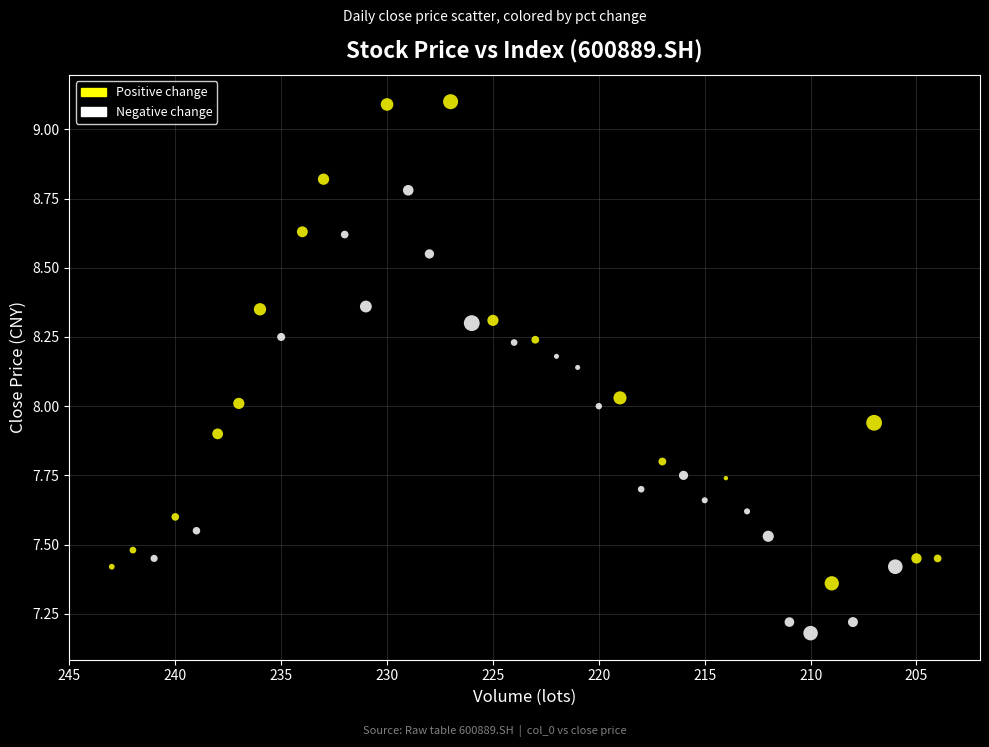

What is the range of Y values (max minus min)?

1.9